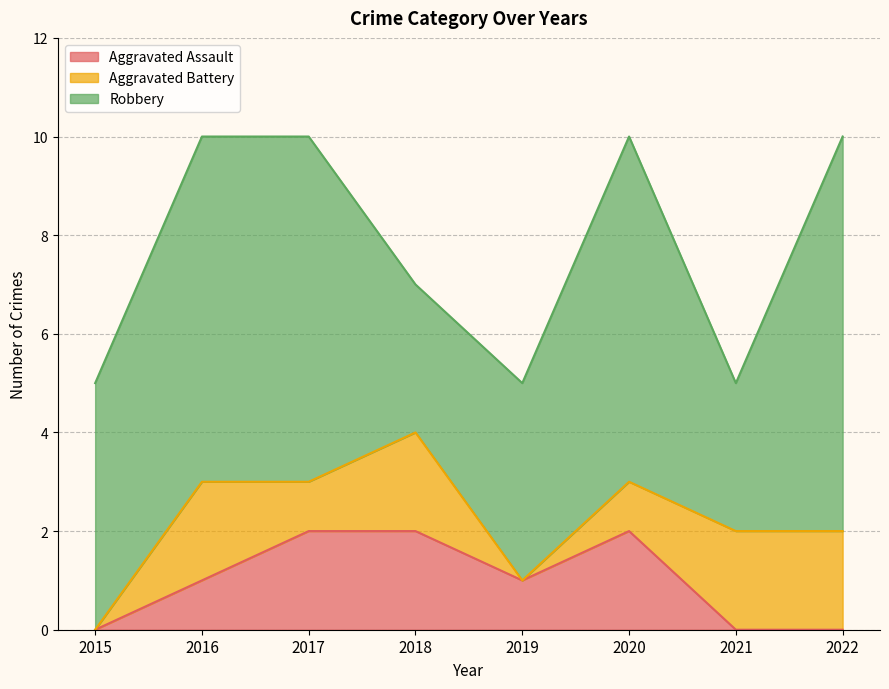

What is the average value of the Aggravated Assault series?

1